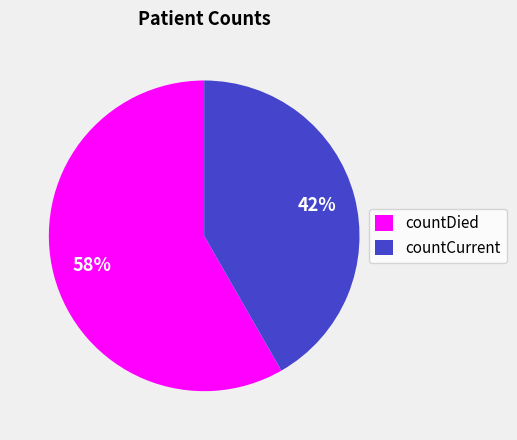

Combined, do countDied and countCurrent account for over 50%?

Yes